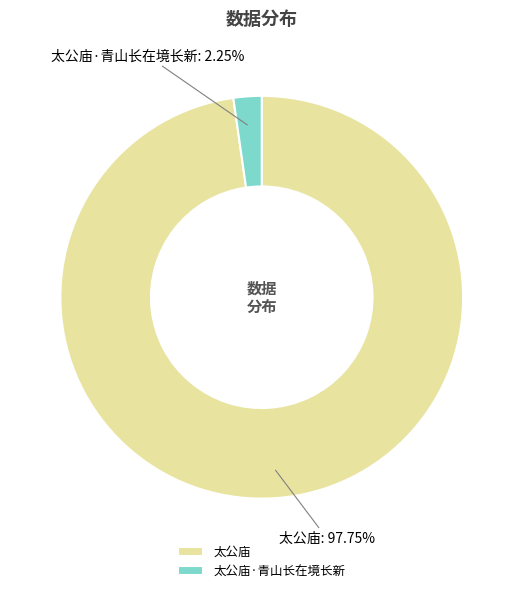

Which slice is the smallest?

太公庙·青山长在境长新